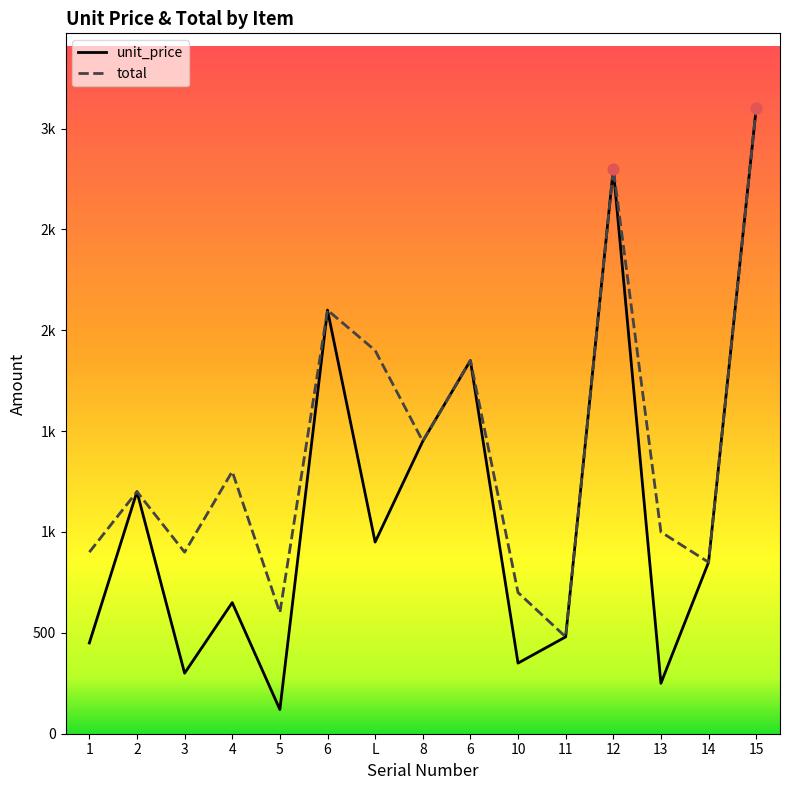

Which series contains the lowest Y value?

unit_price